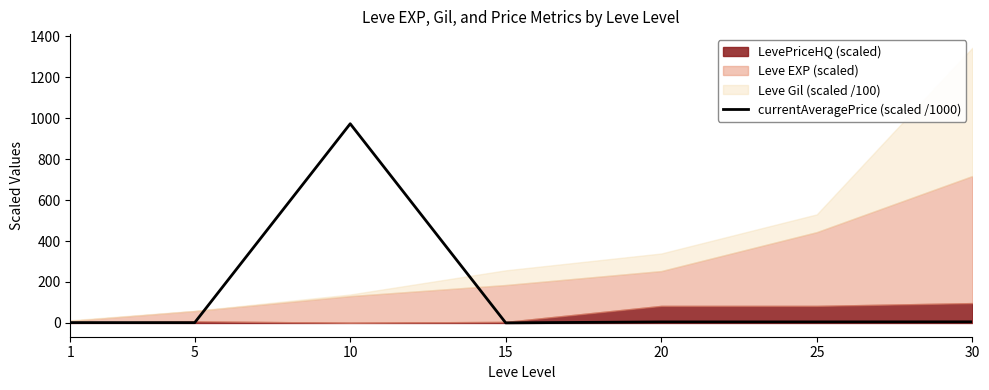

Reading left to right, transcribe all the data shown in this chart.

1=1.8	5=1.6	10=972.3	15=0.5	20=5.1	25=5.1	30=5.5